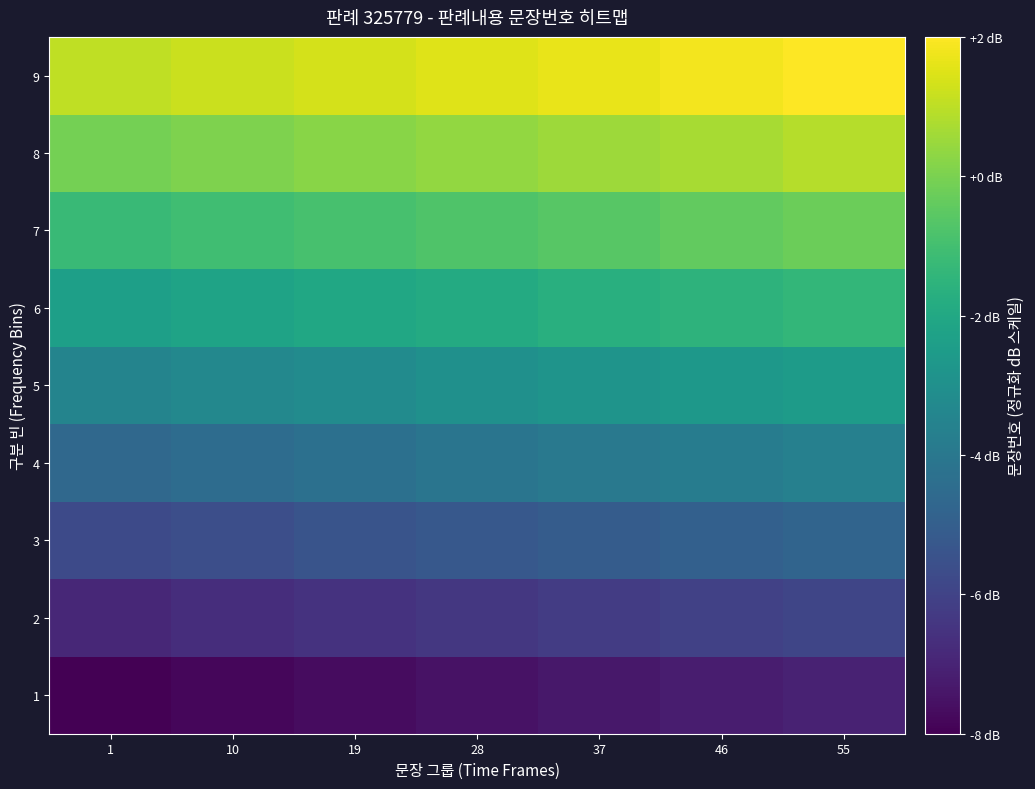

What is the difference between the highest and lowest values at 28?

9.0